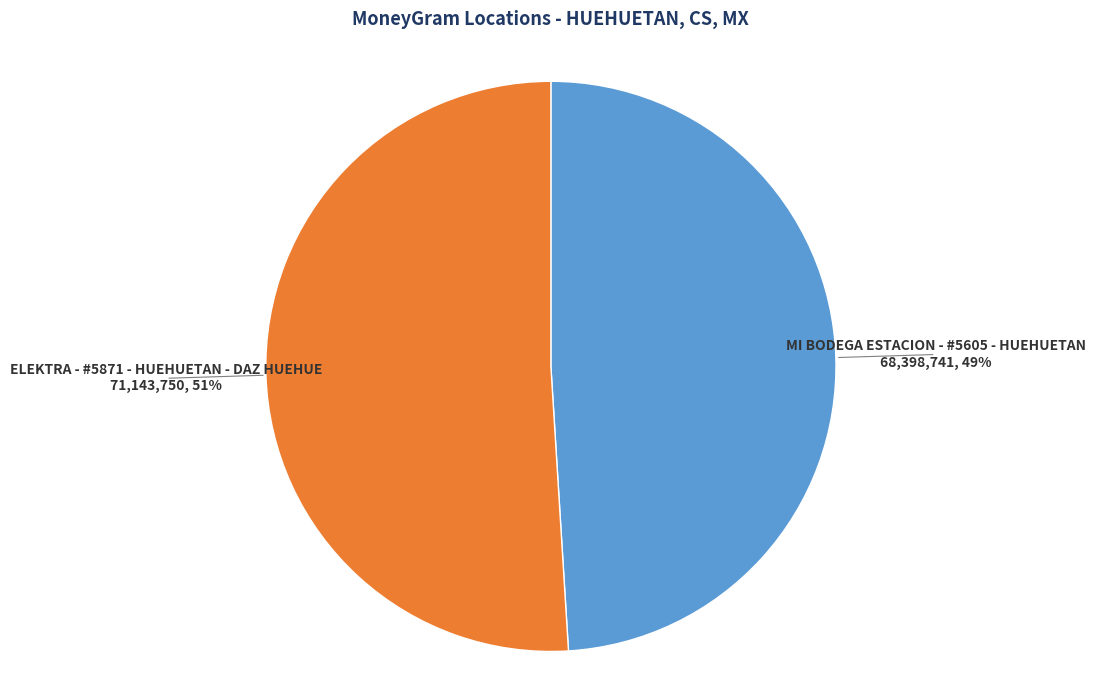

Between MI BODEGA ESTACION - #5605 - HUEHUETAN and ELEKTRA - #5871 - HUEHUETAN - DAZ HUEHUE, which is larger?

ELEKTRA - #5871 - HUEHUETAN - DAZ HUEHUE